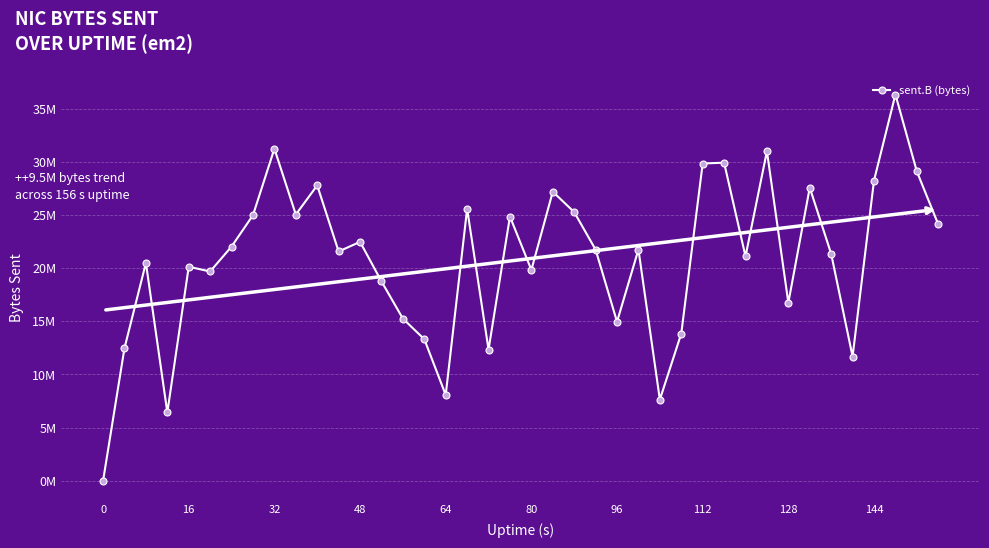

True or false: the data has more than 0 interior local peaks.

True